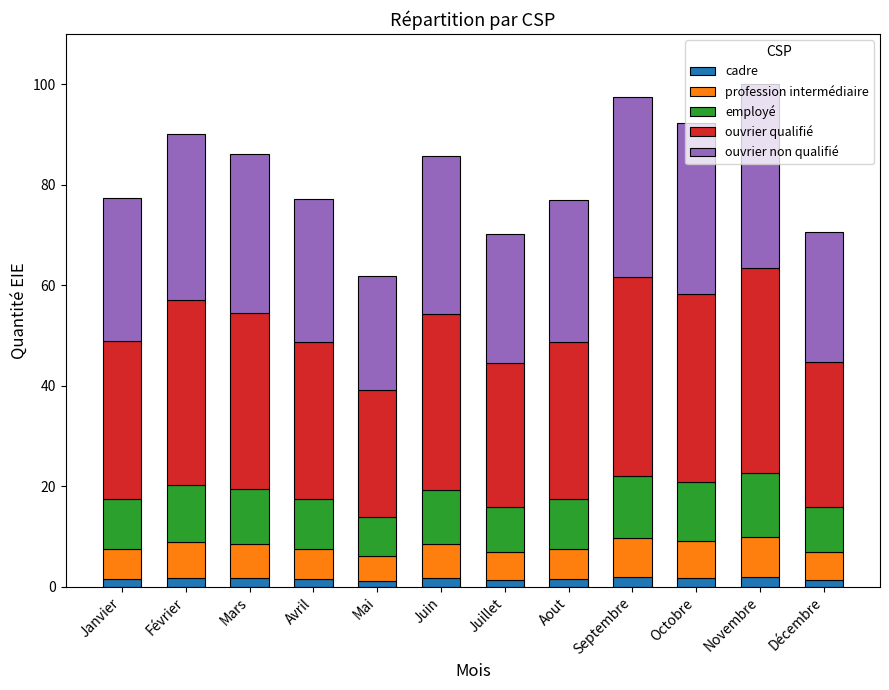

What is the sum of the ouvrier qualifié values at Juin and Aout?

66.2